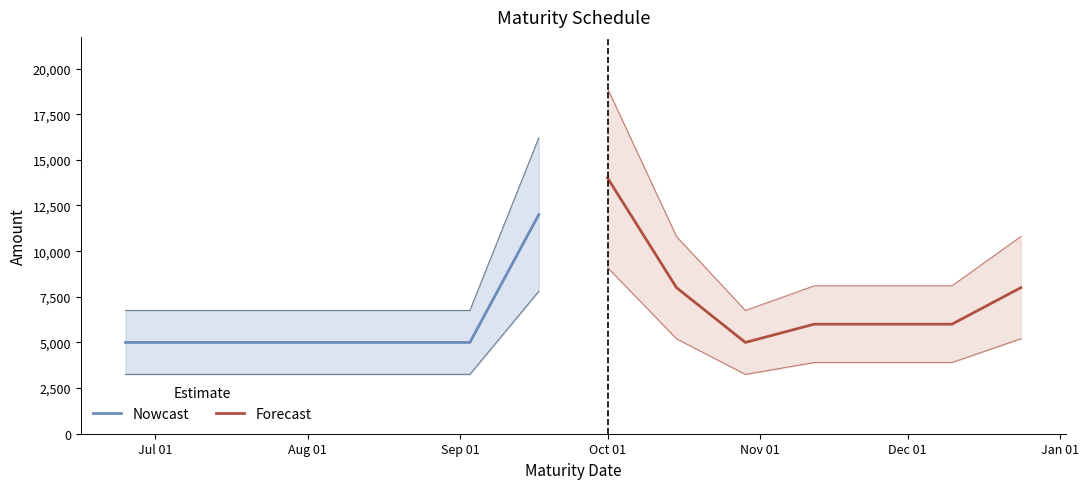

The value of Forecast at Oct 01 is 7897. True or false?

False